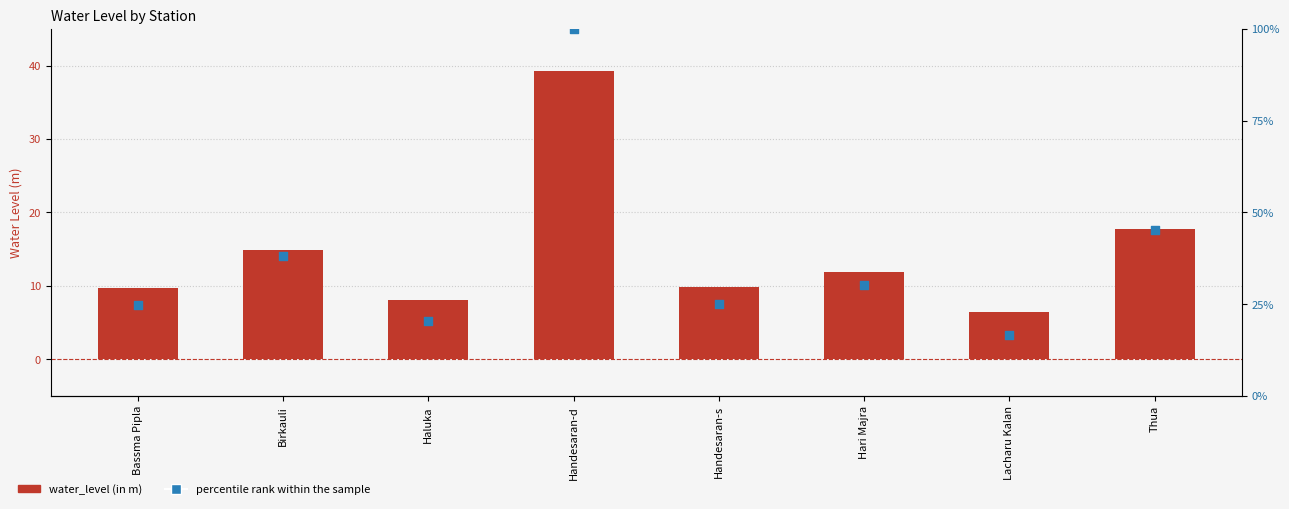

Which series contains the lowest Y value?

water_level (in m)